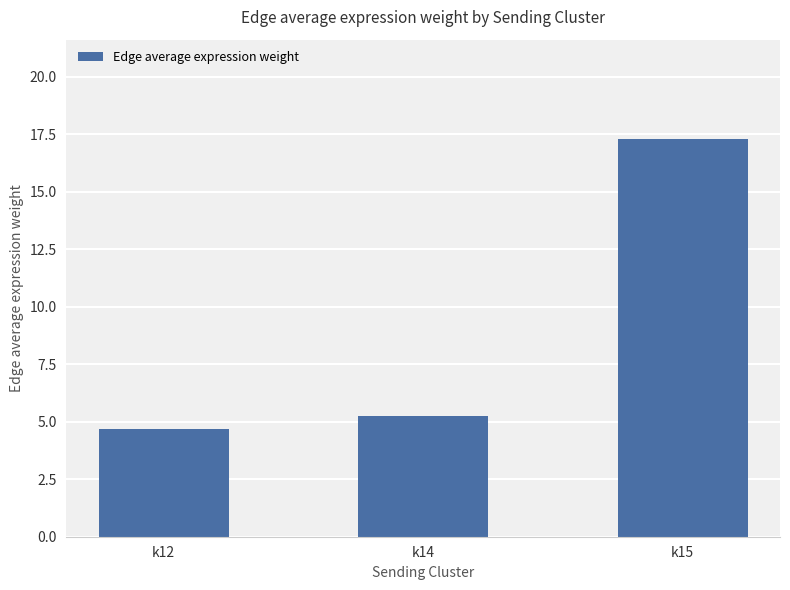

Are the bars horizontal?

No